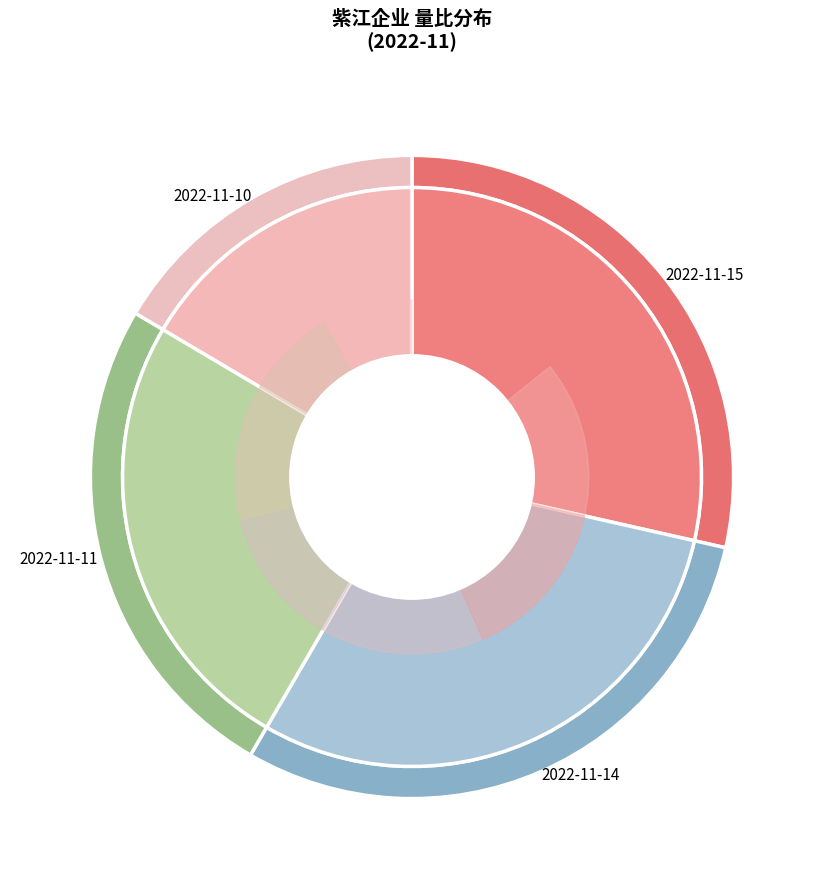

Which category has the smallest portion of the pie?

2022-11-10